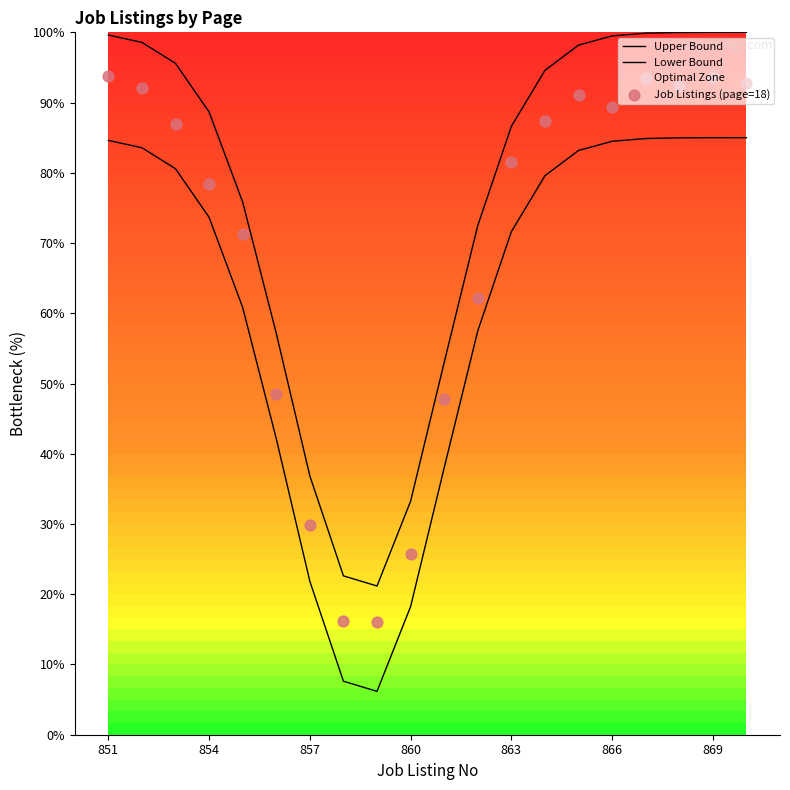

Which series reaches the maximum Y coordinate?

Upper Bound